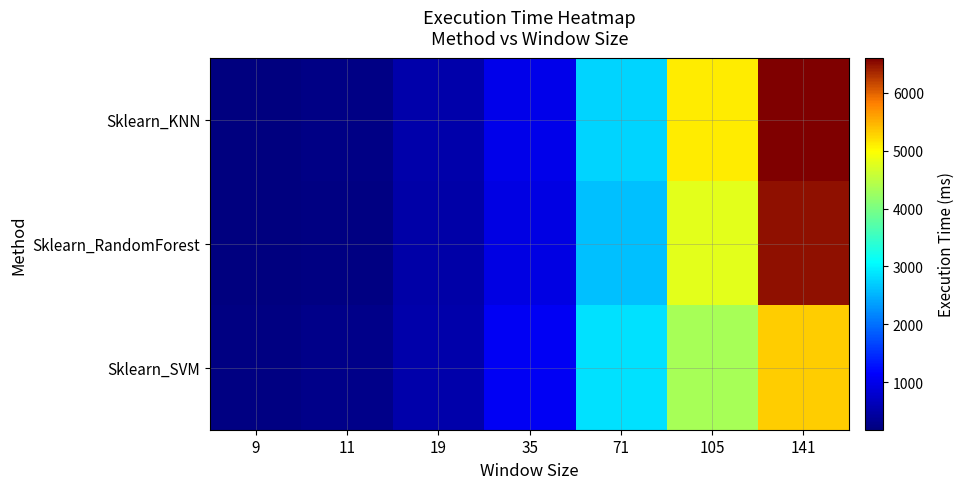

Between 19 and 141, which series saw the biggest shift?

Sklearn_KNN